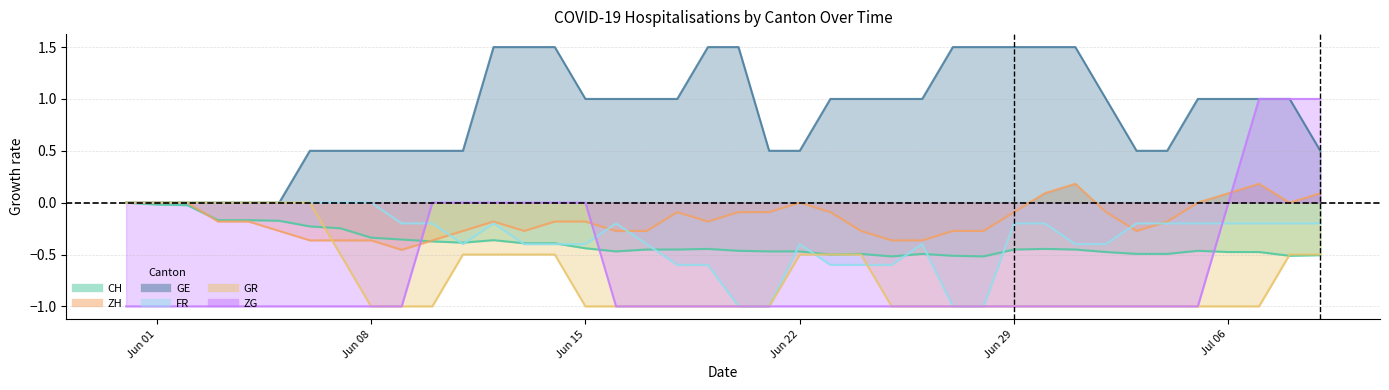

True or false: ZG has more than 1 points higher than both neighbors.

False